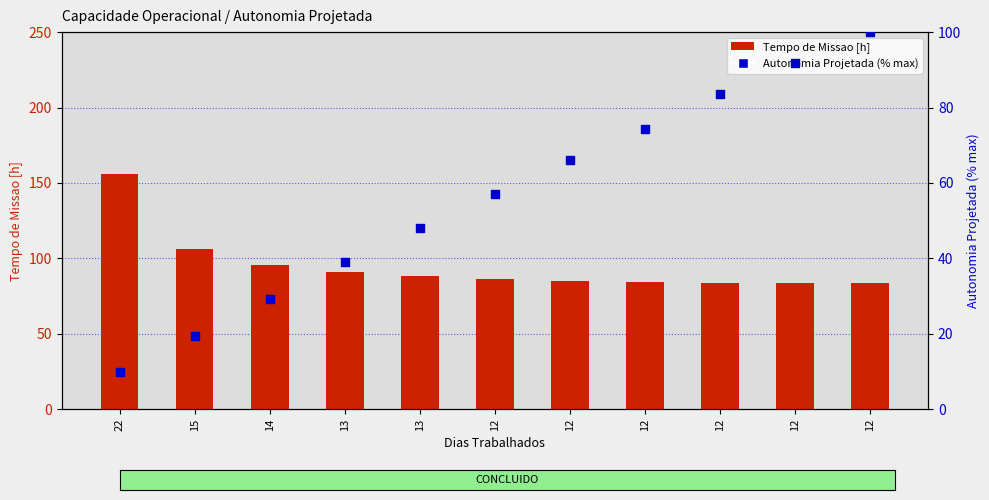

What is the total value across all series at 22?

165.6